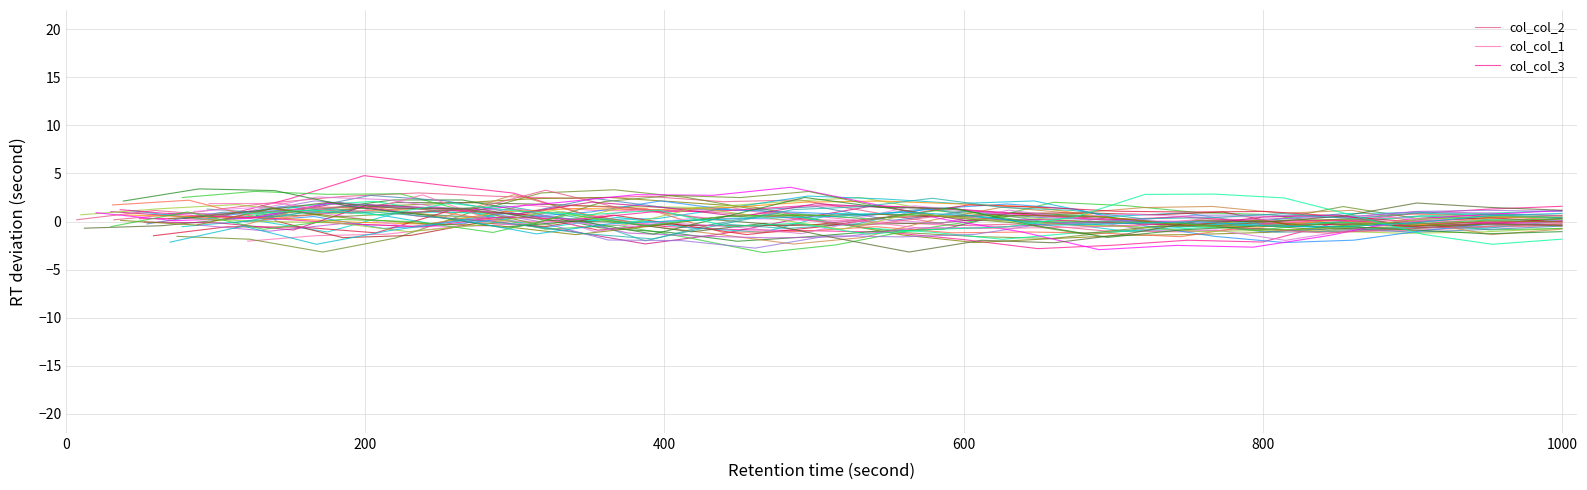

How many interior local peaks does the col_col_2 series have?

5